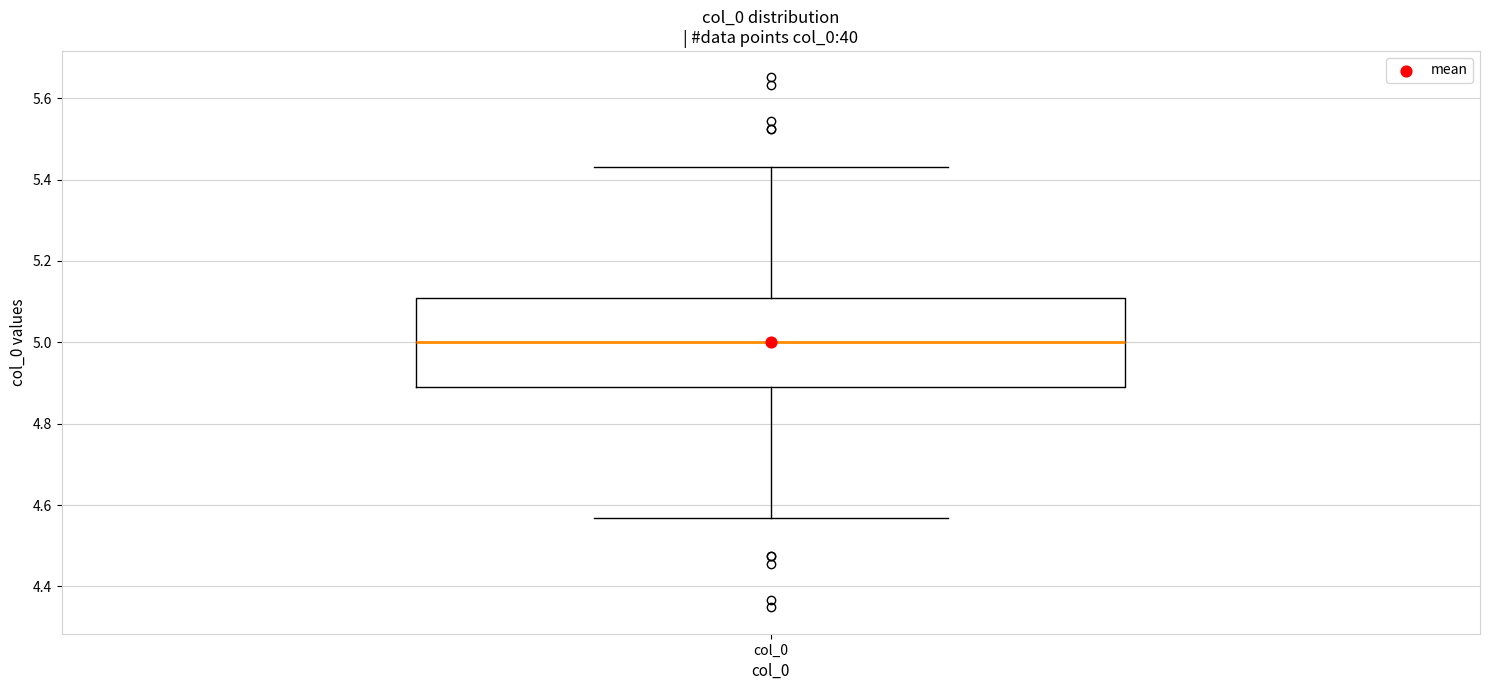

Read this box plot against the y-axis: the position of the median line, the range covered by the box, and the ends of both whiskers. The values are not printed on the chart, so give them approximately, as read against the axis.

median 5.00, box 4.90 to 5.10, whiskers 4.56 to 5.44